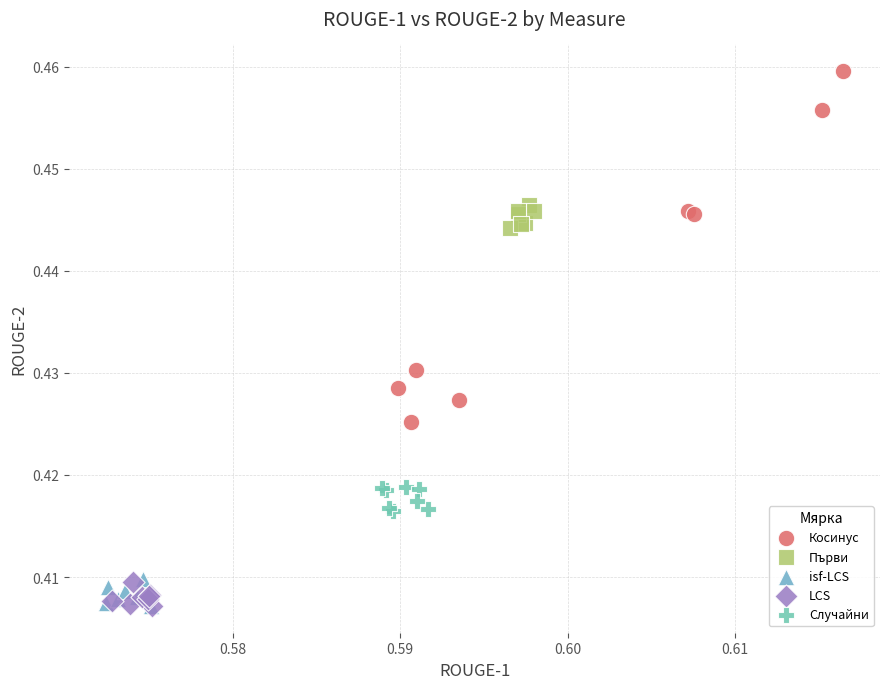

Which series reaches the maximum Y coordinate?

Косинус